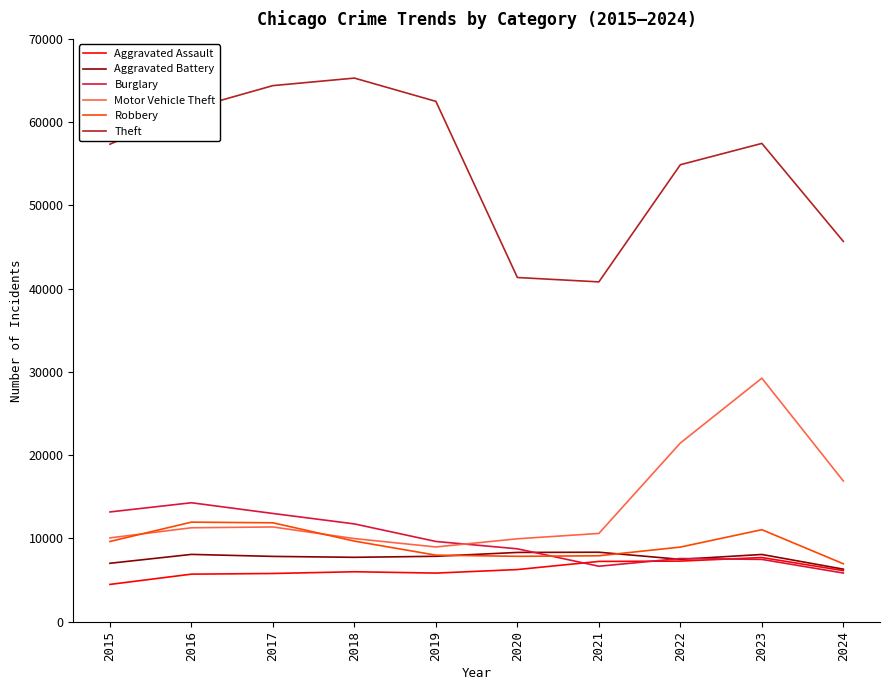

True or false: Theft and Burglary cross at least once.

False